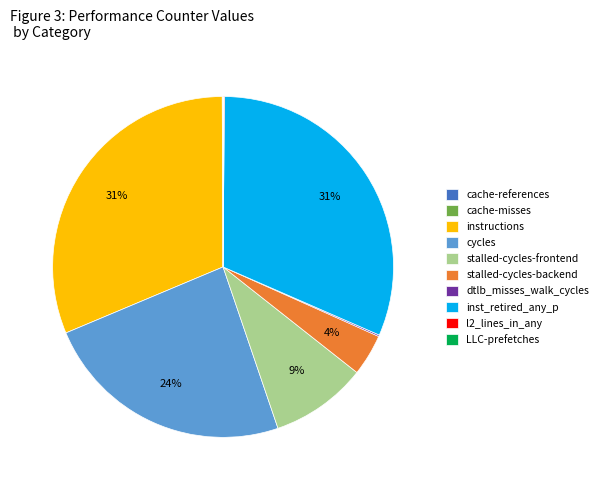

To the nearest percent, what is the difference between the instructions and stalled-cycles-backend slice percentages?

27%